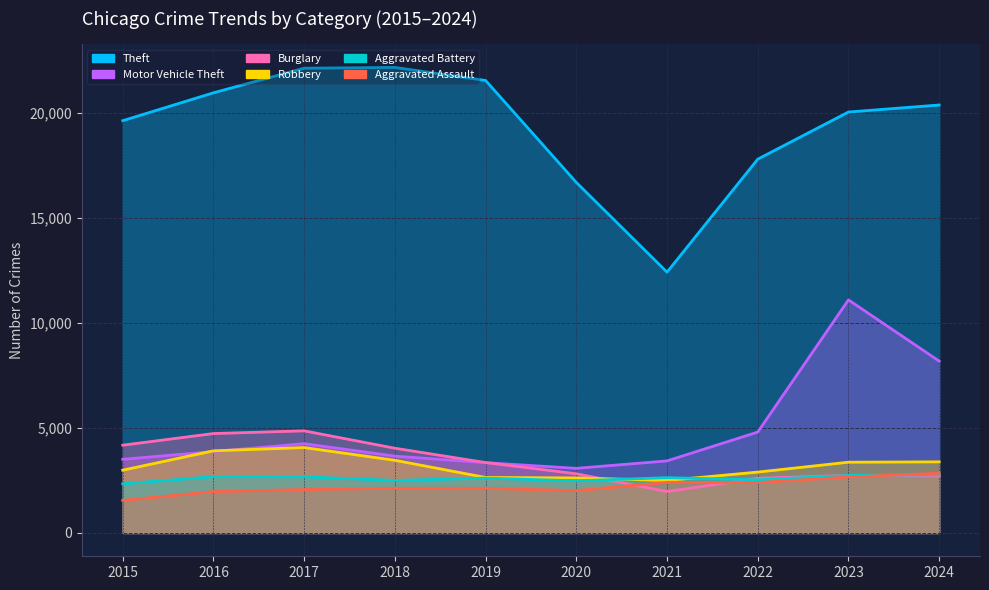

What is the sum of all Theft values?

193700